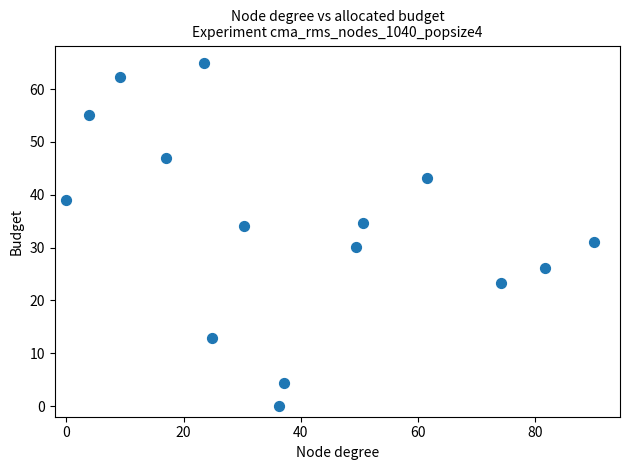

What is the range of X values (max minus min)?

90.0